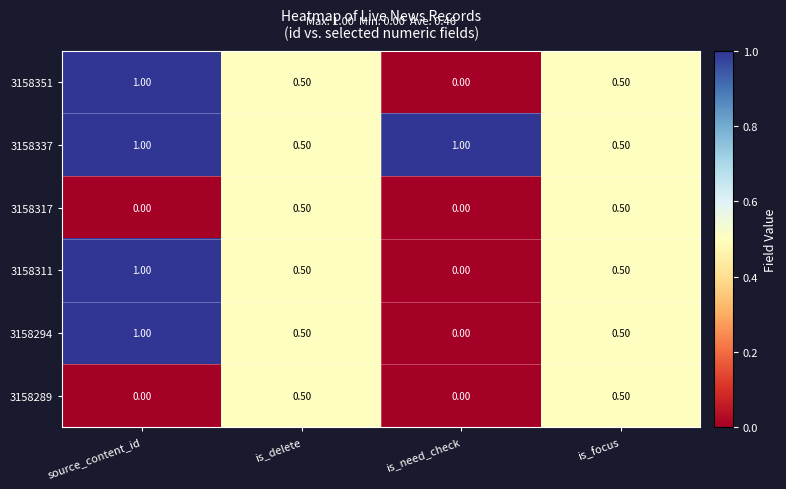

What is the difference between the maximum and minimum values in the 3158317 series?

0.5